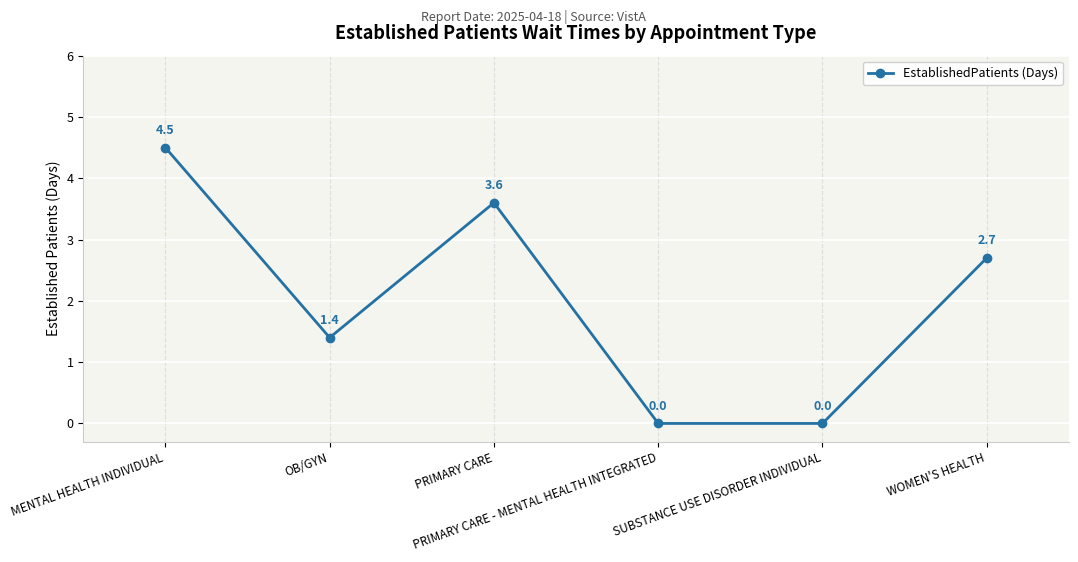

The chart shows a value of 4.2 at WOMEN'S HEALTH. True or false?

False